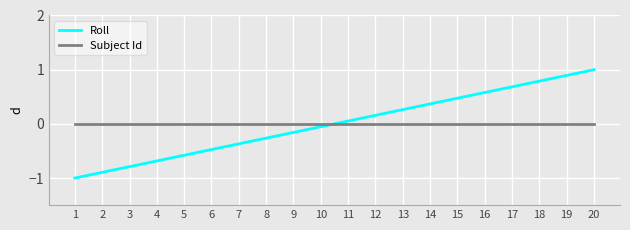

True or false: Subject Id and Roll cross at least once.

True